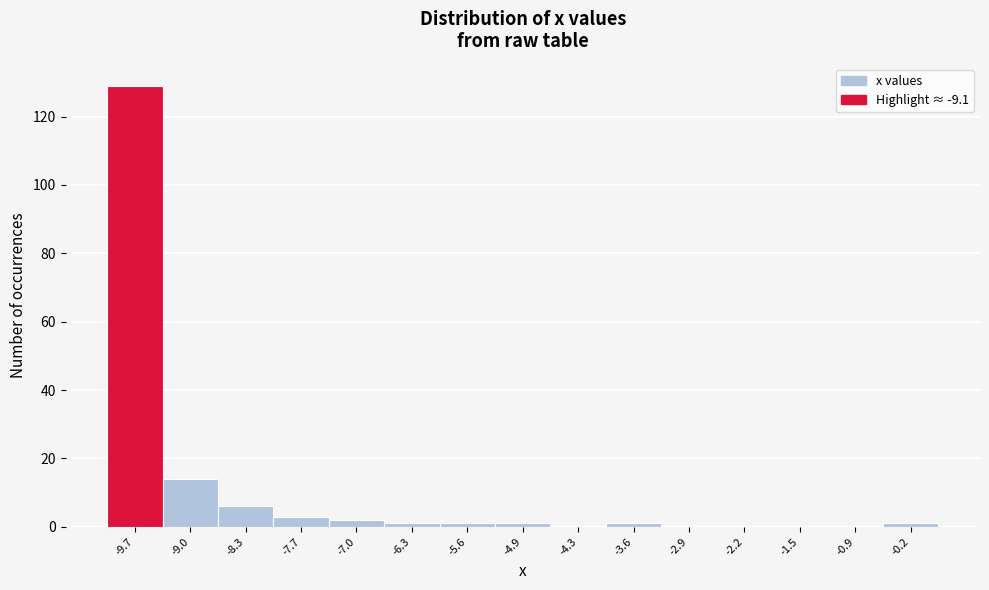

Reading left to right, transcribe all the data shown in this chart.

-9.7=129	-9.0=14	-8.3=6	-7.7=3	-7.0=2	-6.3=1	-5.6=1	-4.9=1	-4.3=0	-3.6=1	-2.9=0	-2.2=0	-1.5=0	-0.9=0	-0.2=1